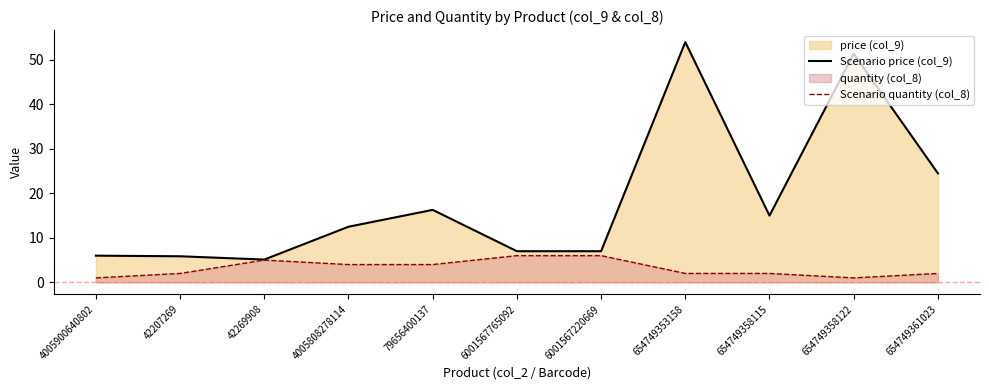

At how many categories does at least one series exceed 1?

11